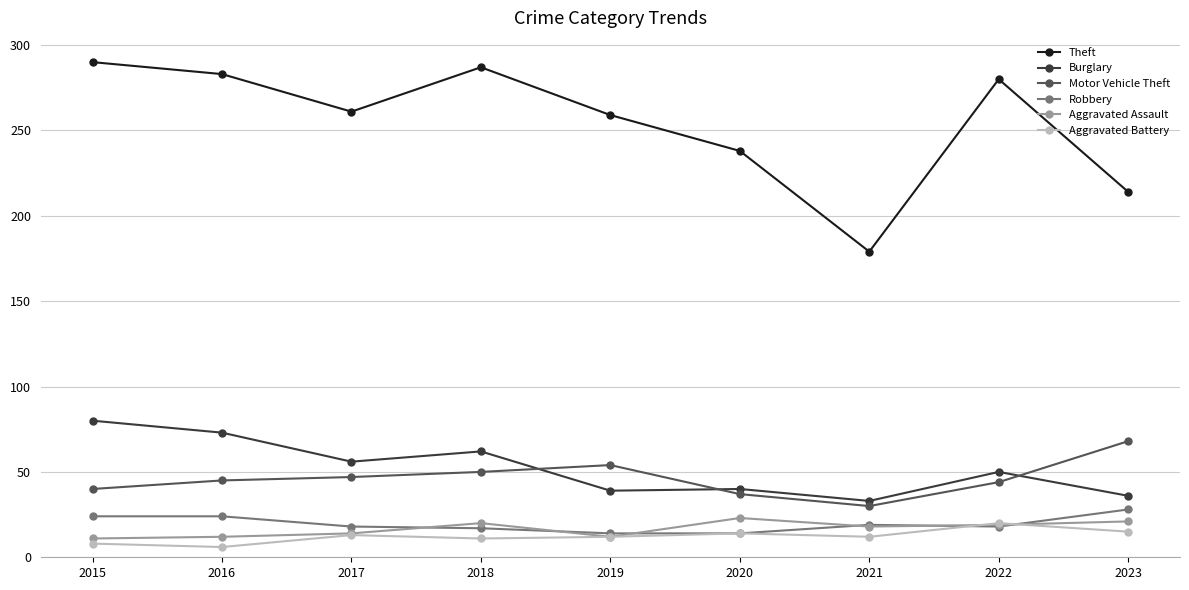

What is the difference between the highest and lowest values at 2019?

247